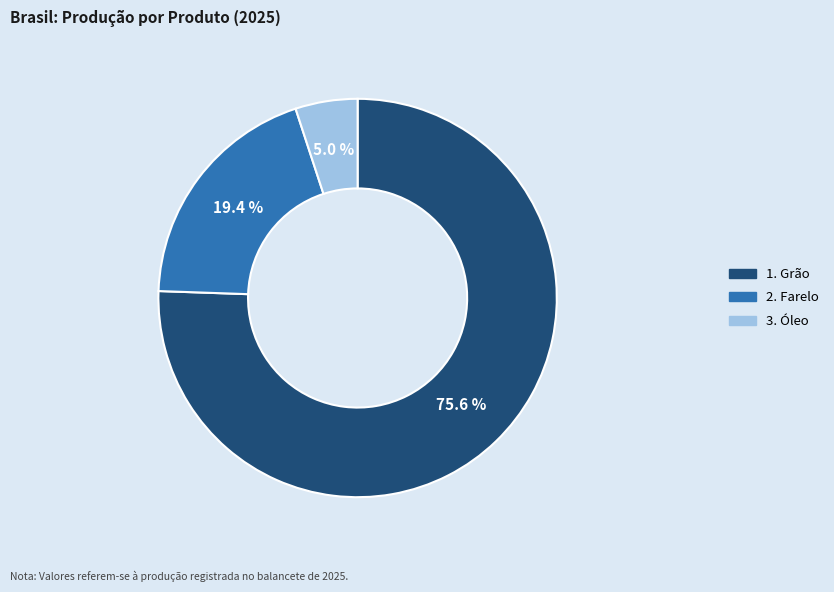

True or false: 2. Farelo accounts for 27% of the total.

False